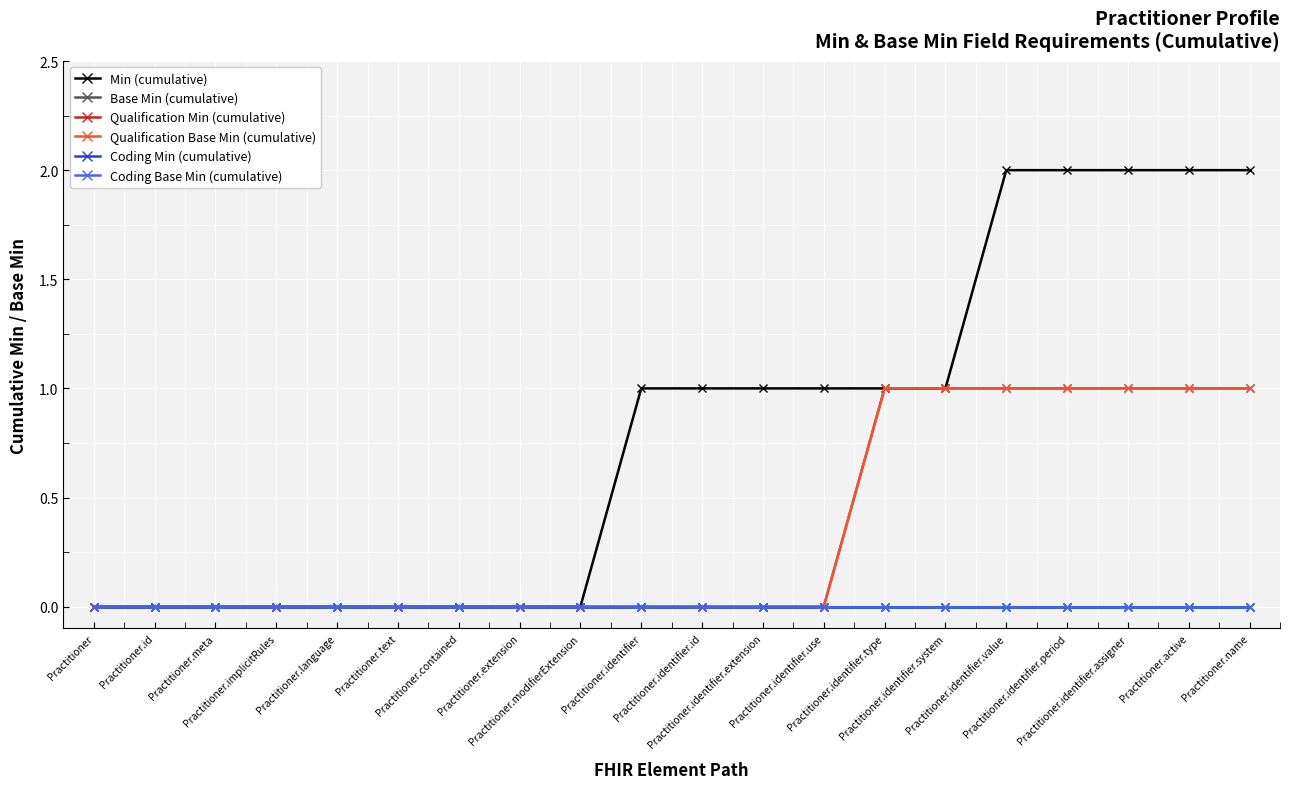

True or false: Coding Base Min (cumulative) has a value of 0 at Practitioner.implicitRules.

True